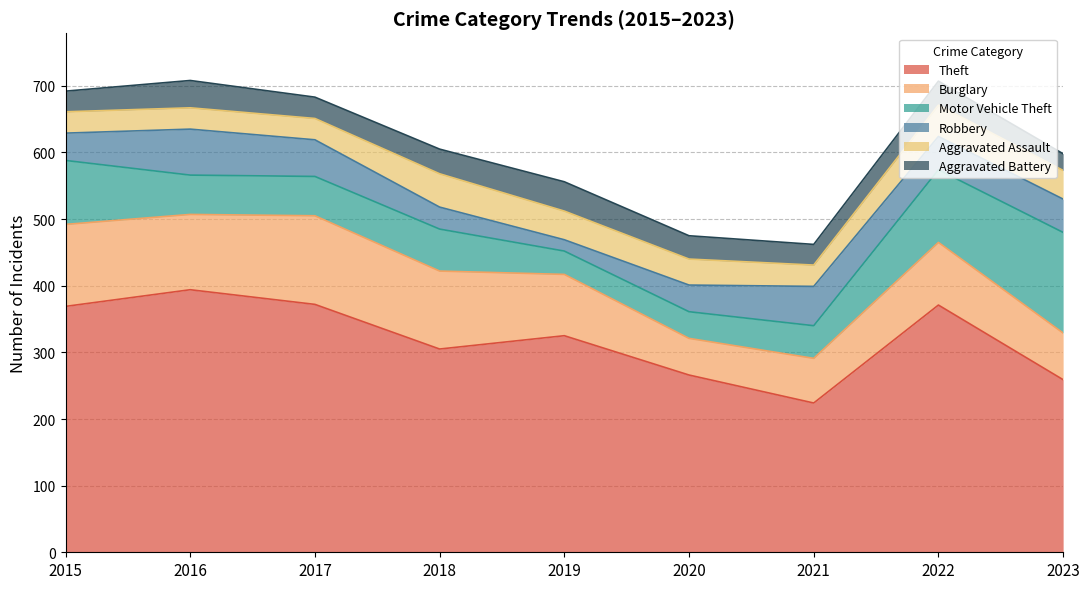

Reading left to right, transcribe all the data shown in this chart.

Theft: 369	394	372	305	325	266	224	371	259
Burglary: 123	113	133	117	92	55	67	94	70
Motor Vehicle Theft: 96	59	59	63	35	40	49	109	151
Robbery: 41	69	55	33	17	40	59	50	50
Aggravated Assault: 32	32	32	50	43	39	32	47	43
Aggravated Battery: 31	41	32	37	44	35	31	36	25